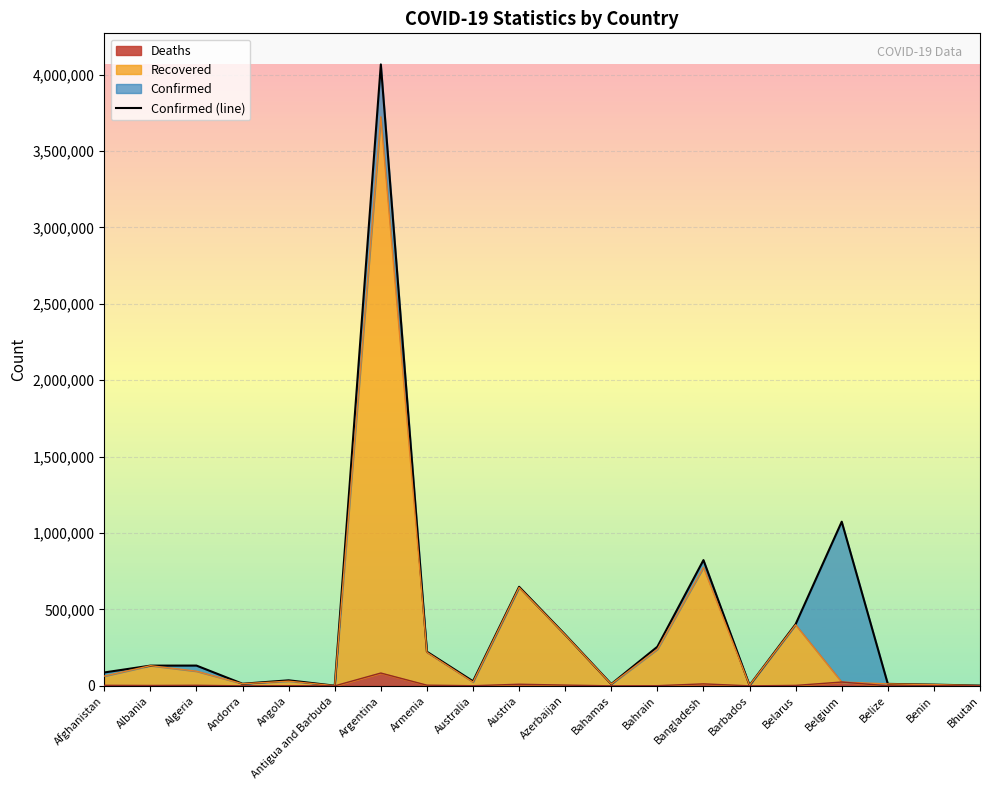

What value does the data have at Armenia, to the nearest 10?

223560